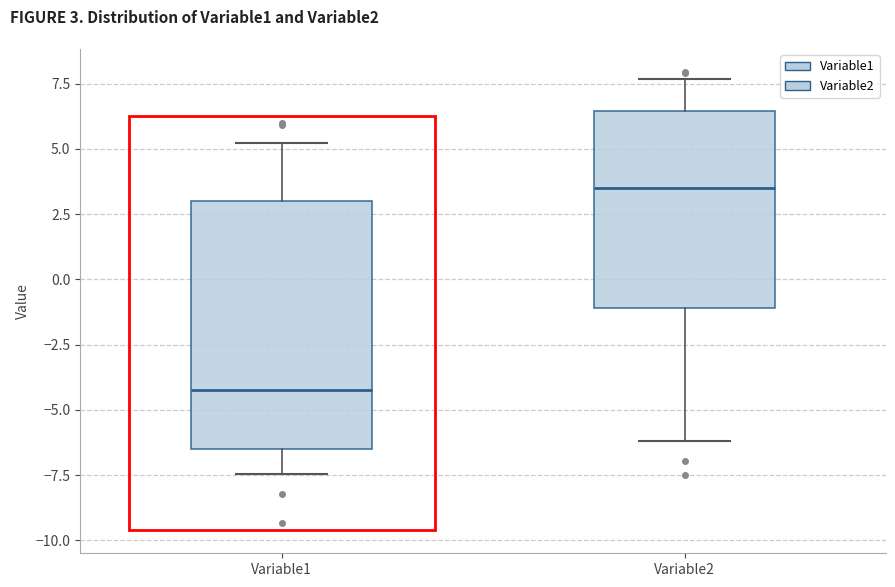

Where is the lower edge of the box for Variable1 on the y-axis? The values are not printed on the chart, so give them approximately, as read against the axis.

-6.5